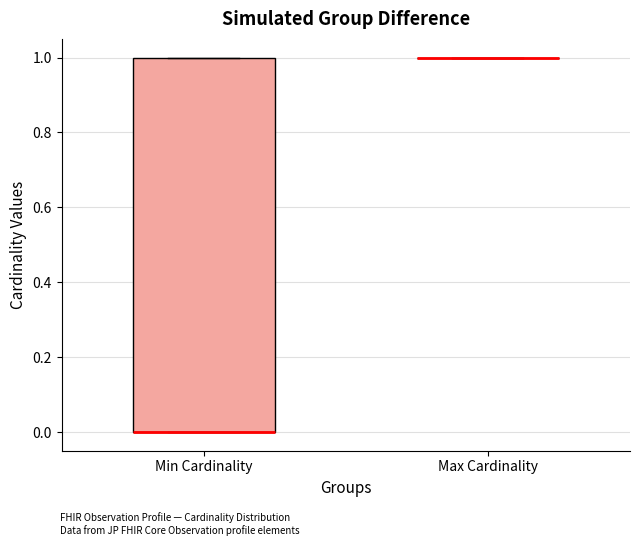

Reading left to right, read every box against the y-axis: the position of its median line, the range the box covers, and the ends of its whiskers. The values are not printed on the chart, so give them approximately, as read against the axis.

Min Cardinality: median 0 (drawn on the box's lower edge), box 0 to 1, whiskers 0 to 1
Max Cardinality: box collapsed to a line at 1, whiskers 1 to 1